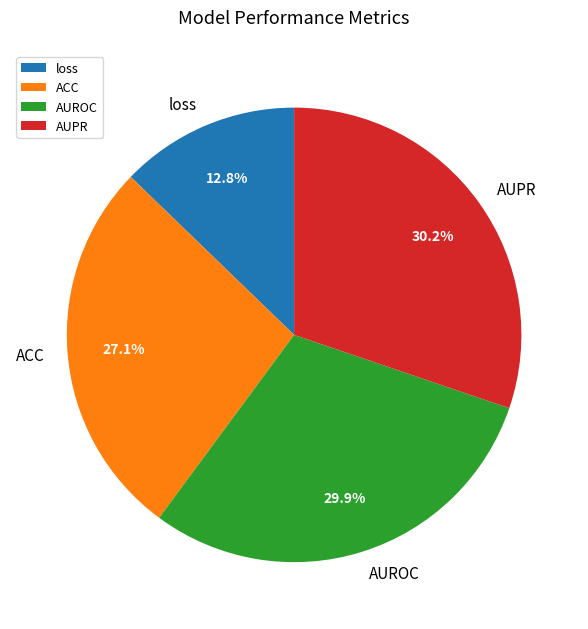

How many slices are in this pie chart?

4